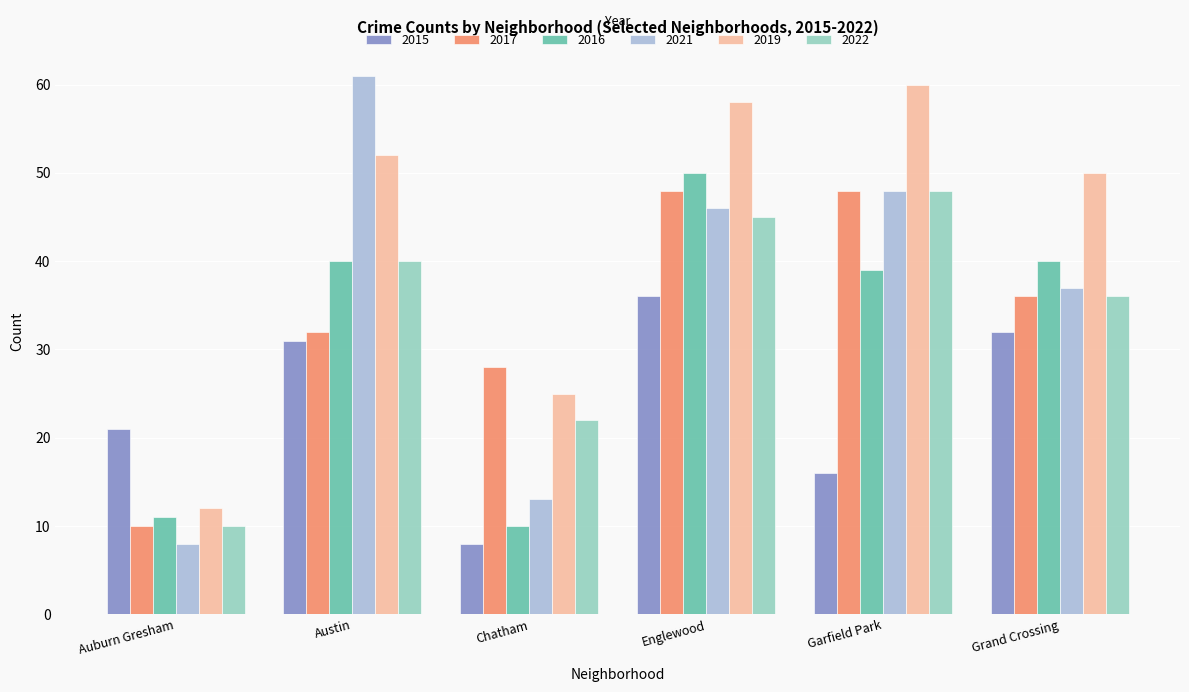

At which category is the sum across all series the highest?

Englewood